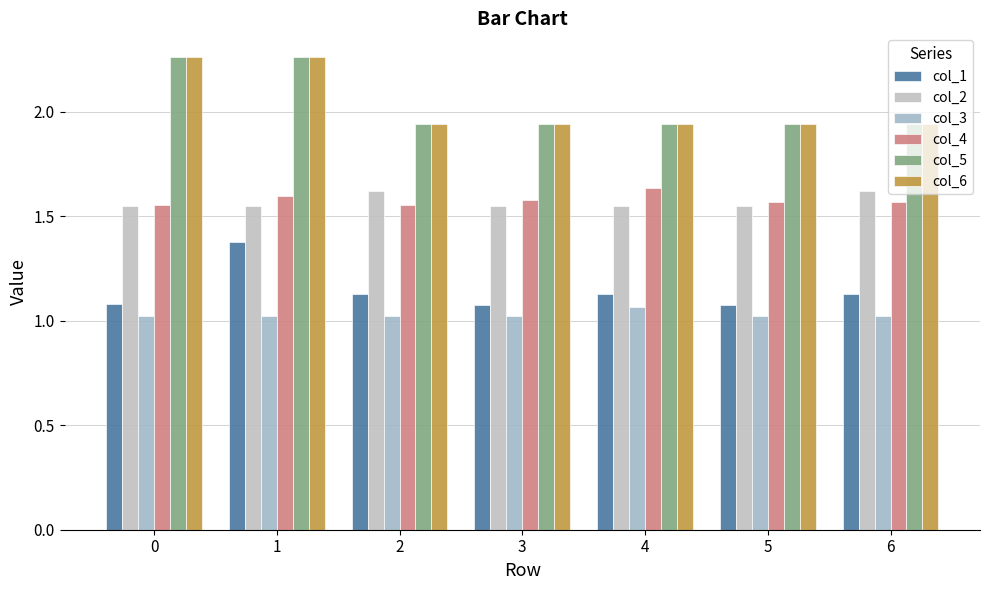

Which series has the largest total across all categories?

col_5